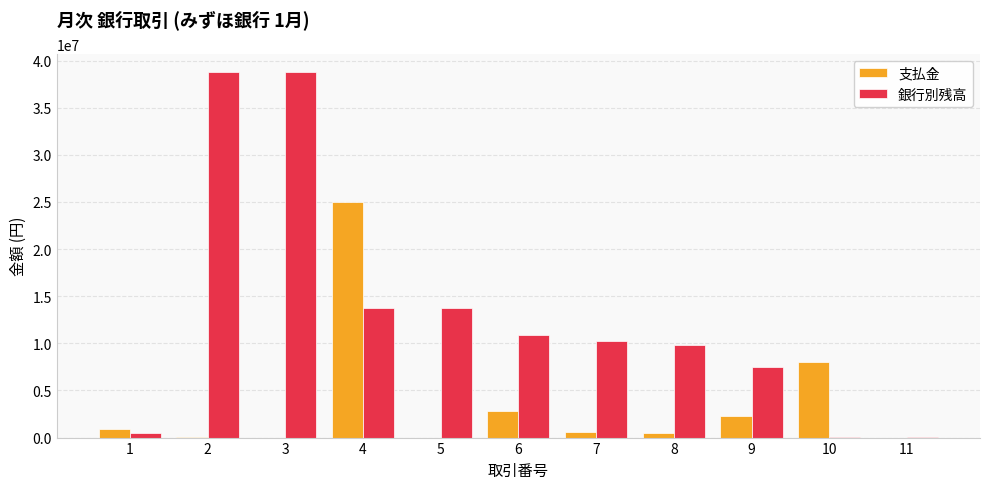

Between 5 and 9, which series saw the biggest shift?

銀行別残高